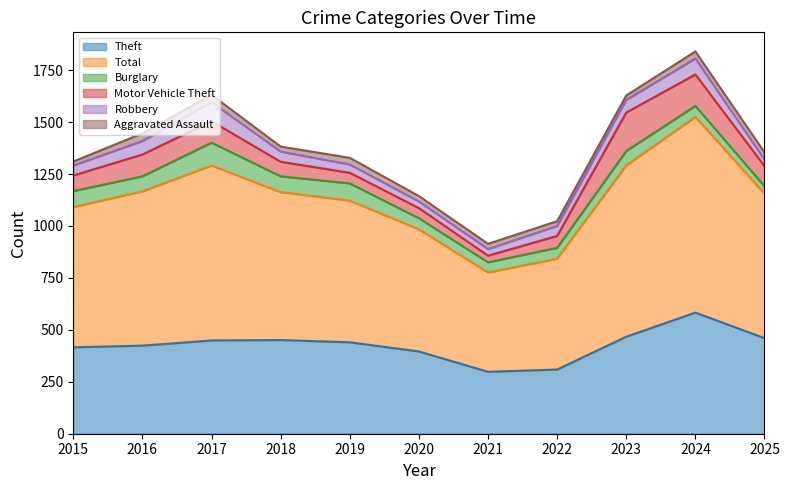

Read the Total value at 2015, to the nearest 50.

700